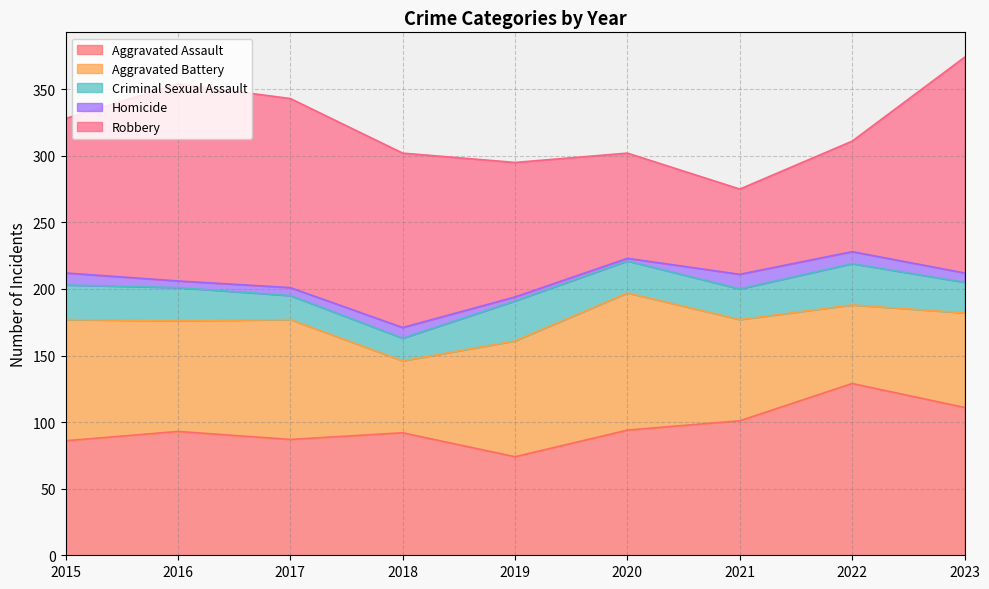

How many distinct data groups are displayed?

5